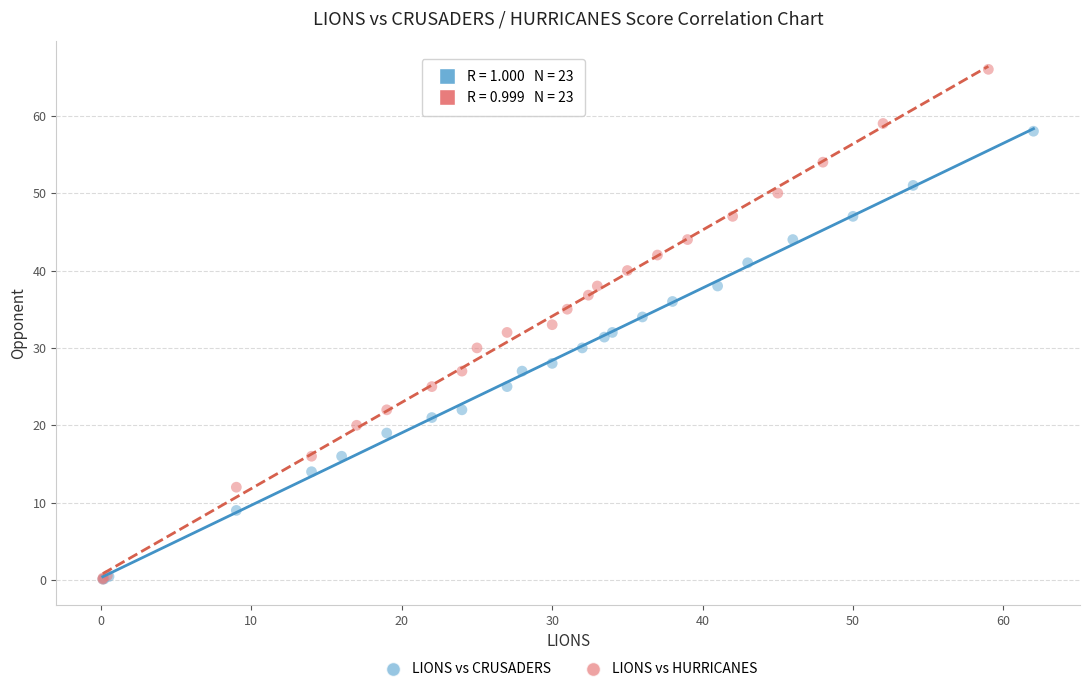

Which series contains the highest Y value?

LIONS vs HURRICANES